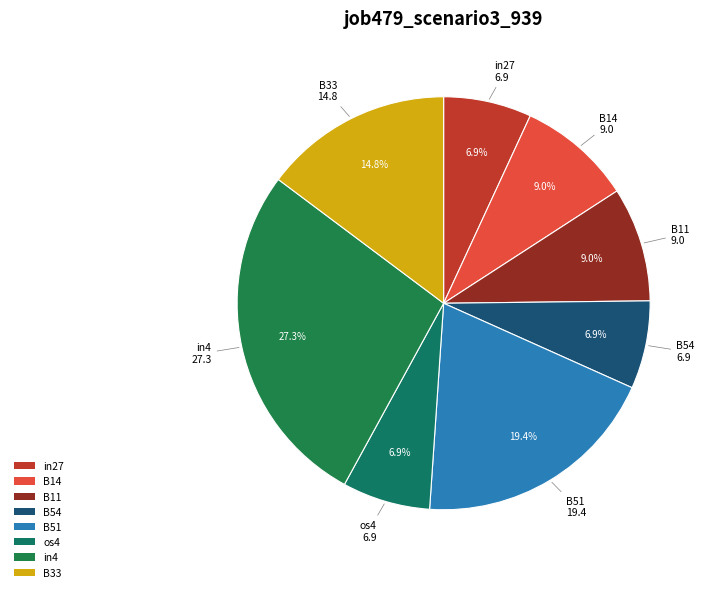

True or false: os4 accounts for 7% of the total.

True